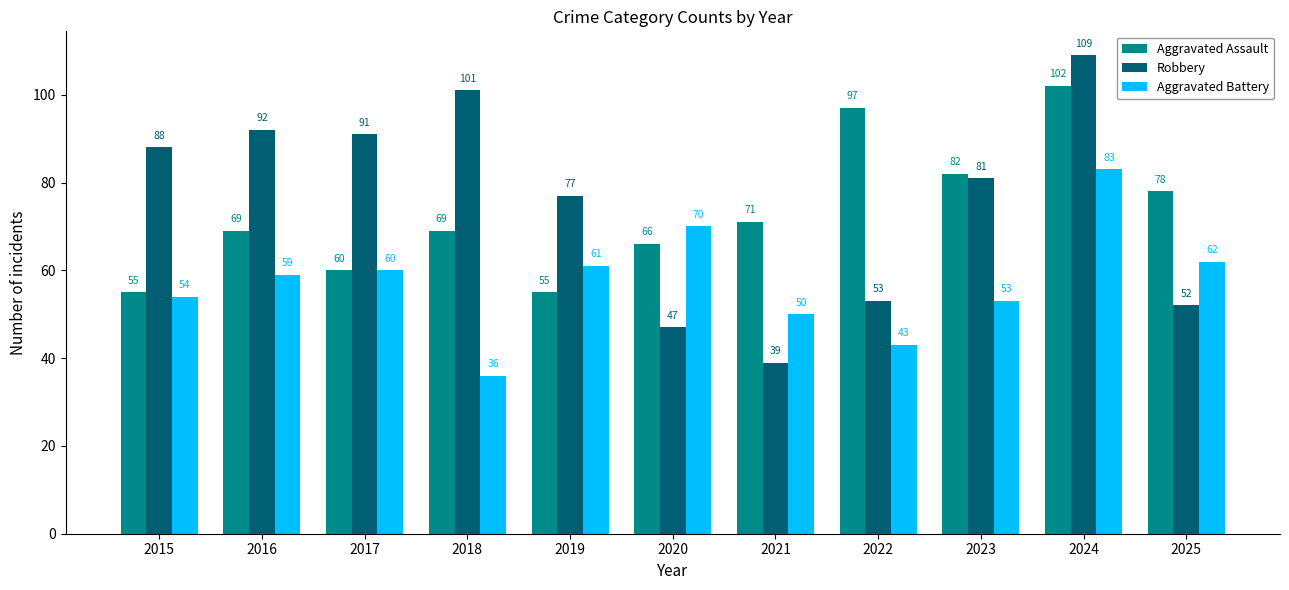

At which category does the chart reach its peak across all series?

2024